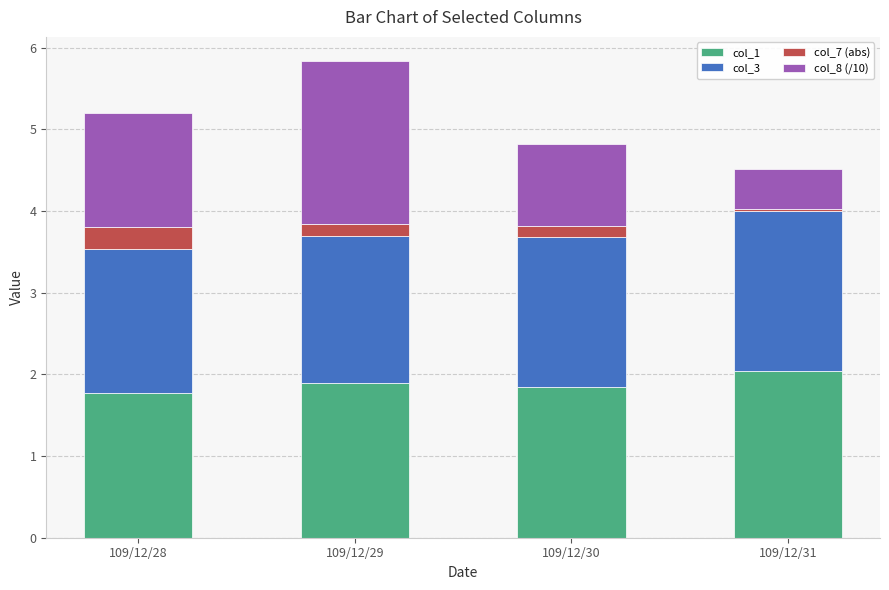

What are all the series names shown in the legend?

col_1, col_3, col_7 (abs), col_8 (/10)